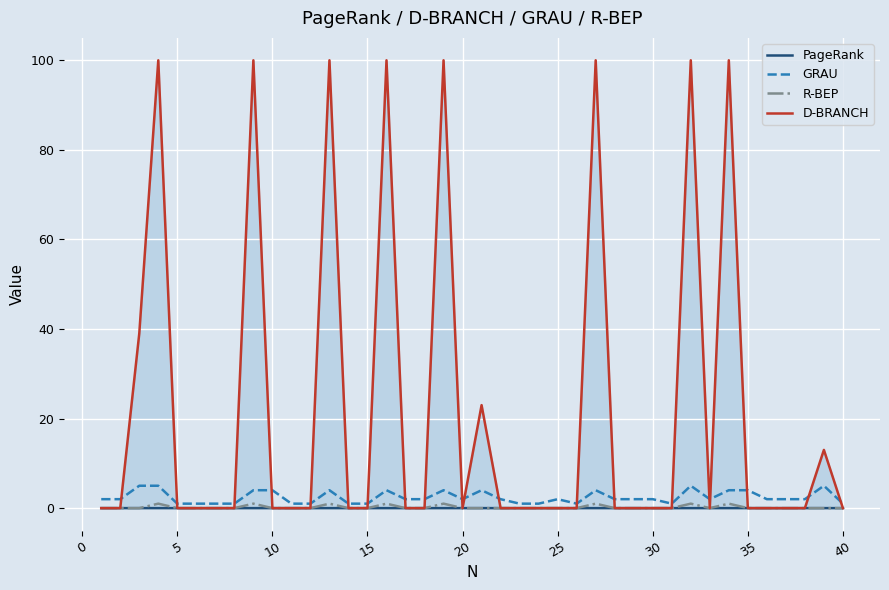

Which series has the largest total across all categories?

D-BRANCH